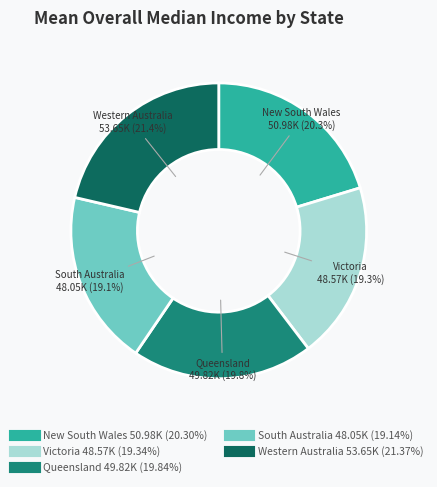

Between New South Wales and South Australia, which is larger?

New South Wales